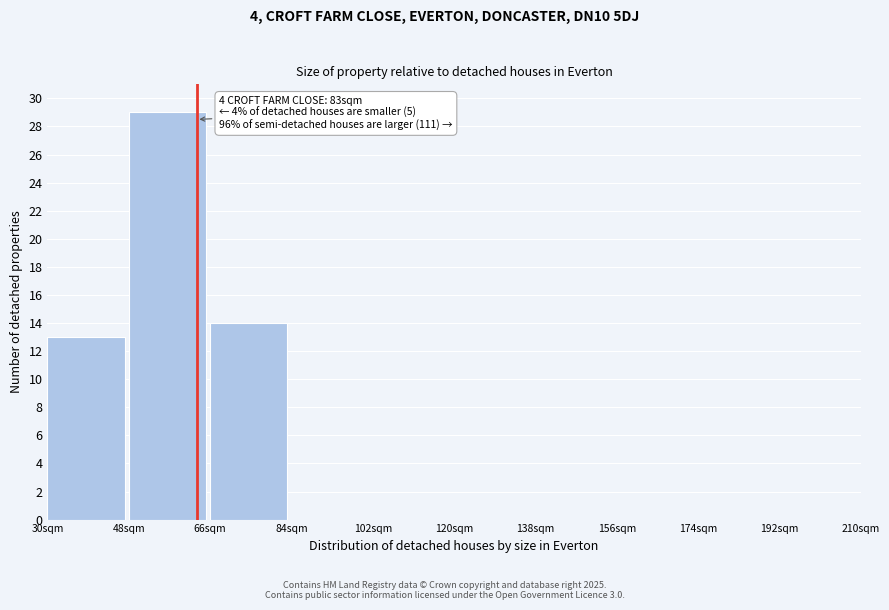

Which range on the x-axis has the tallest bar?

48 to 66